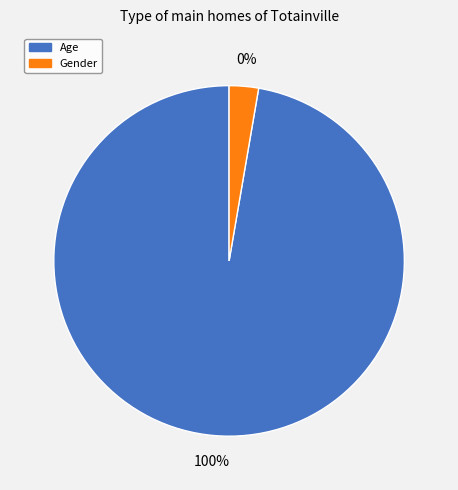

Does Gender account for over 50% of the chart?

No